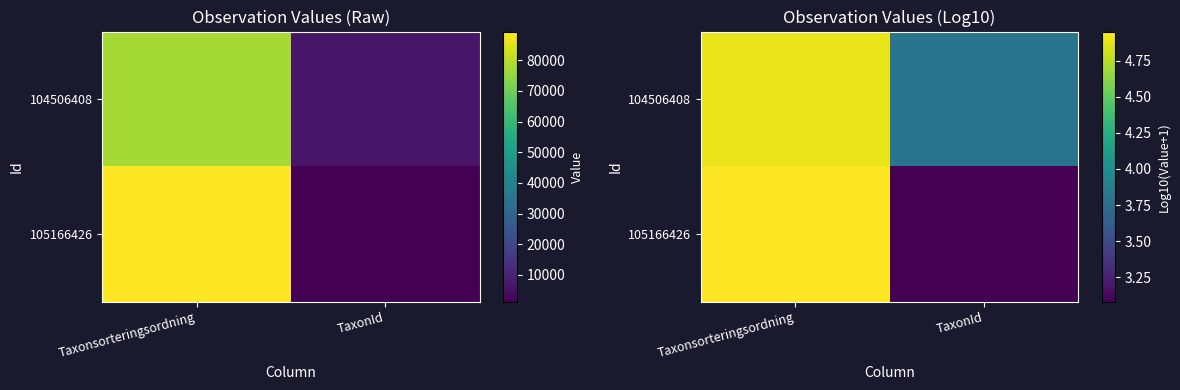

At which label does 104506408 first exceed 4?

Taxonsorteringsordning